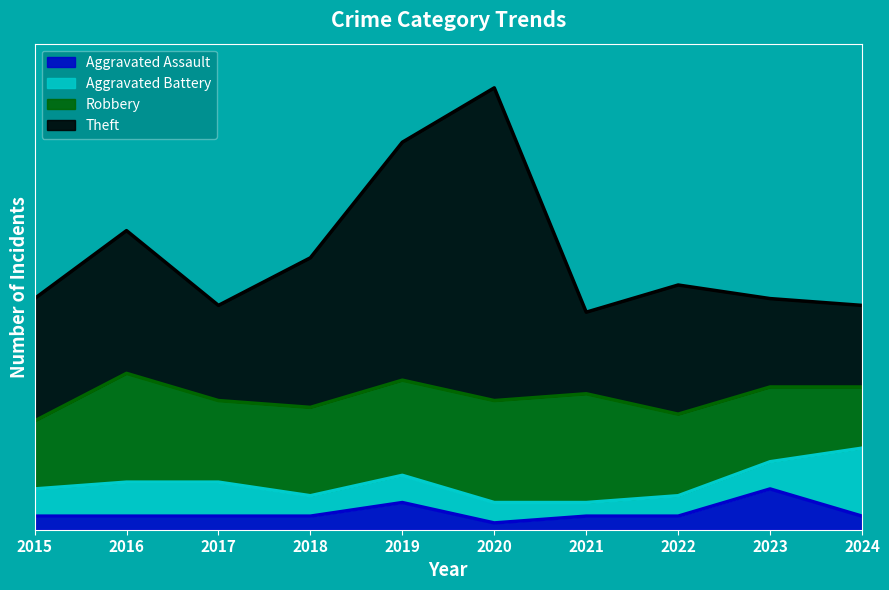

The Theft series shows 34 at 2023. True or false?

True